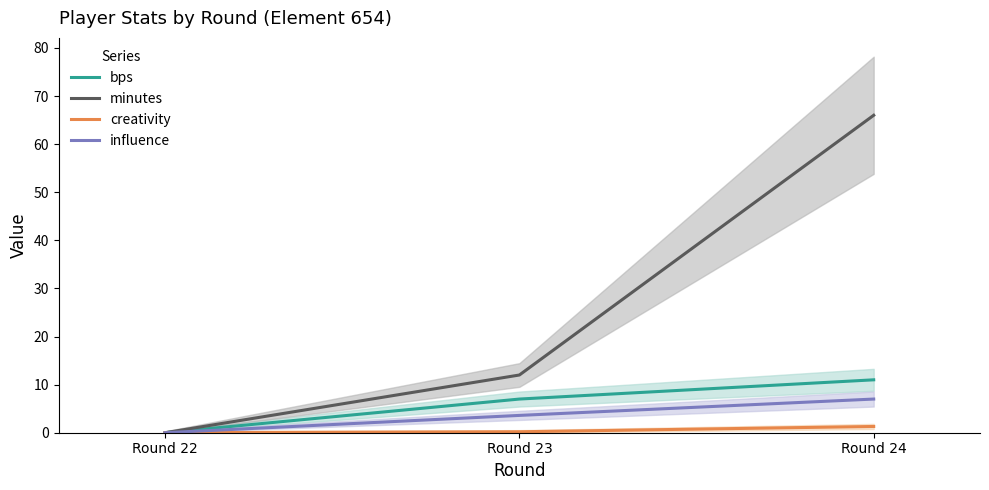

What is the average value of the bps series?

6.0